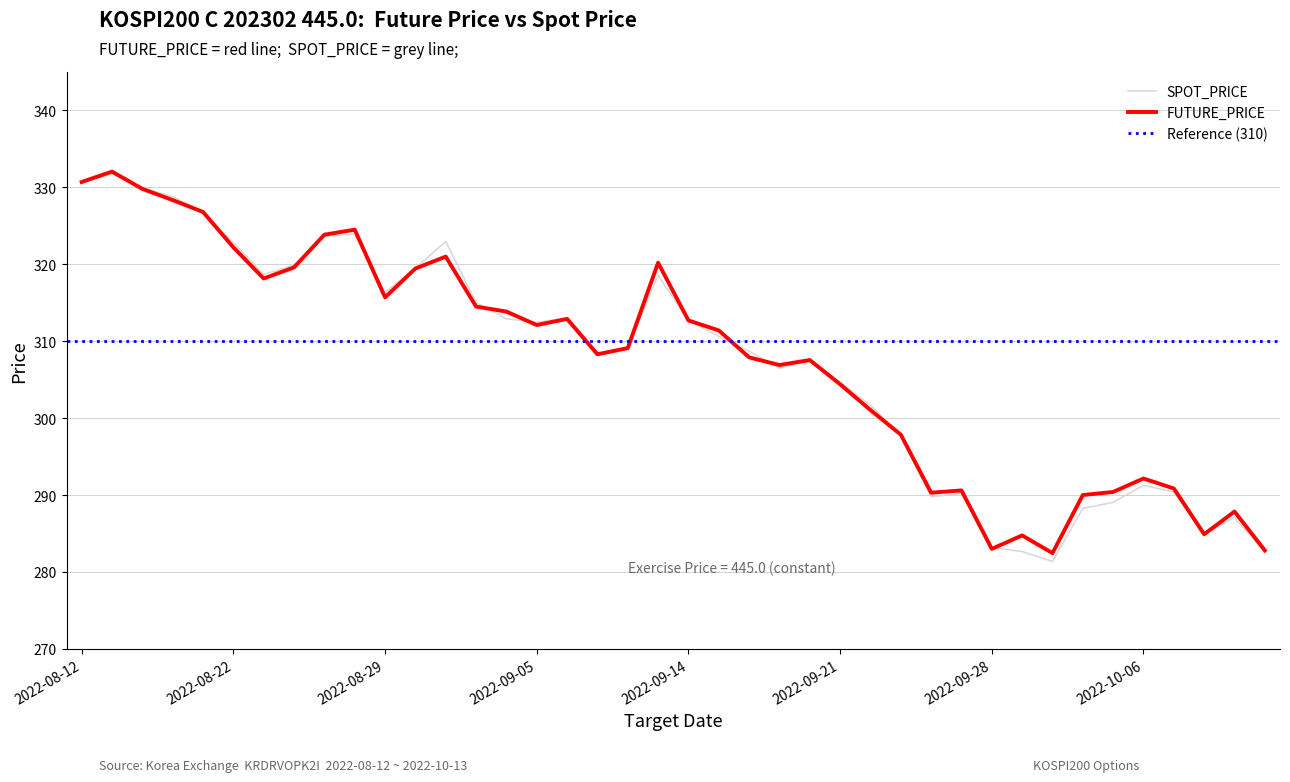

Between which two adjacent categories do SPOT_PRICE and FUTURE_PRICE first intersect?

2022-08-16 and 2022-08-17